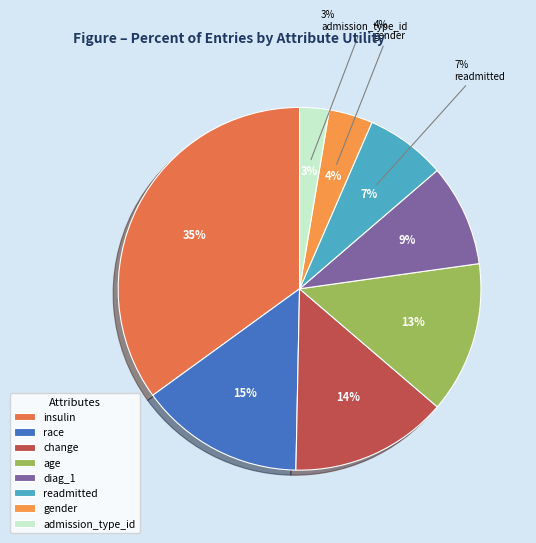

To the nearest percent, what percentage of the pie is admission_type_id?

3%